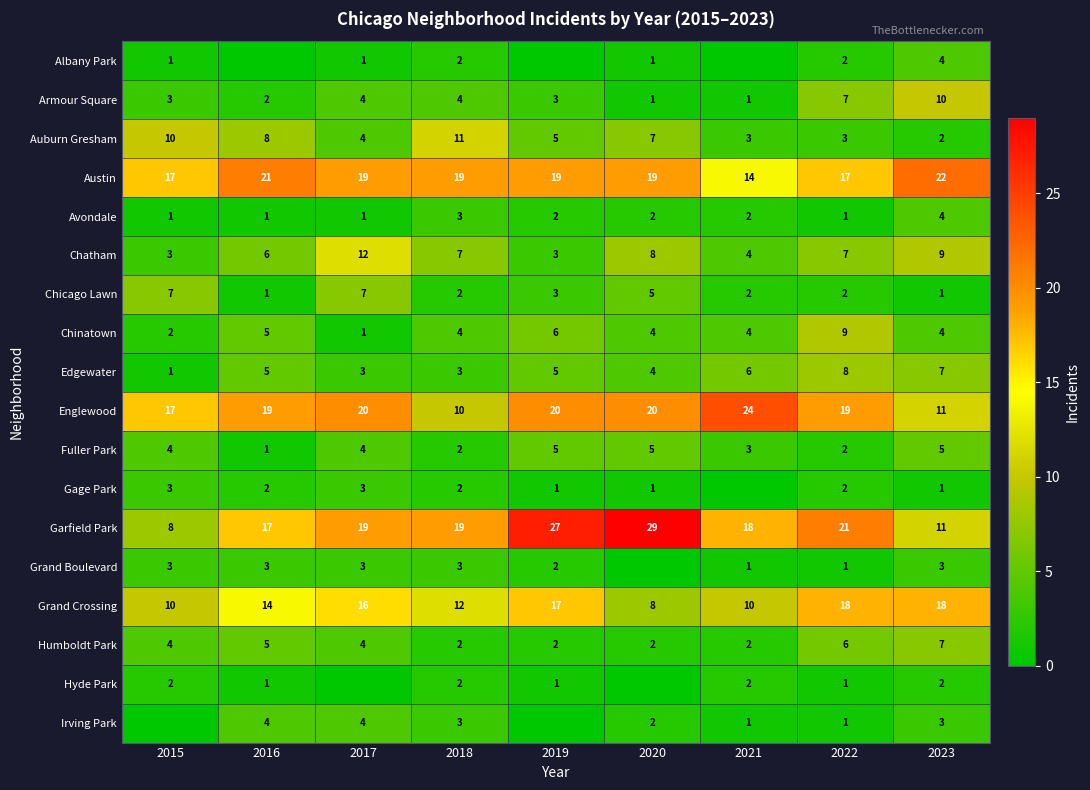

What is the difference between the highest and lowest values at 2016?

21